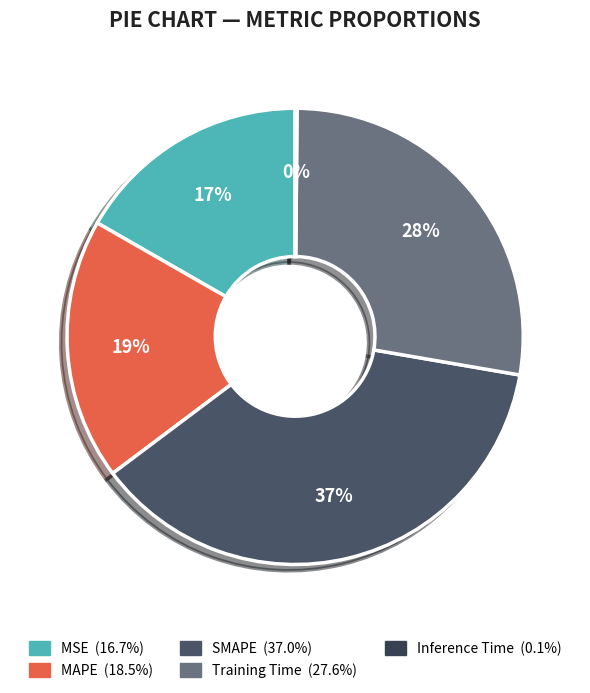

What percentage is the Training Time slice, to the nearest percent?

28%